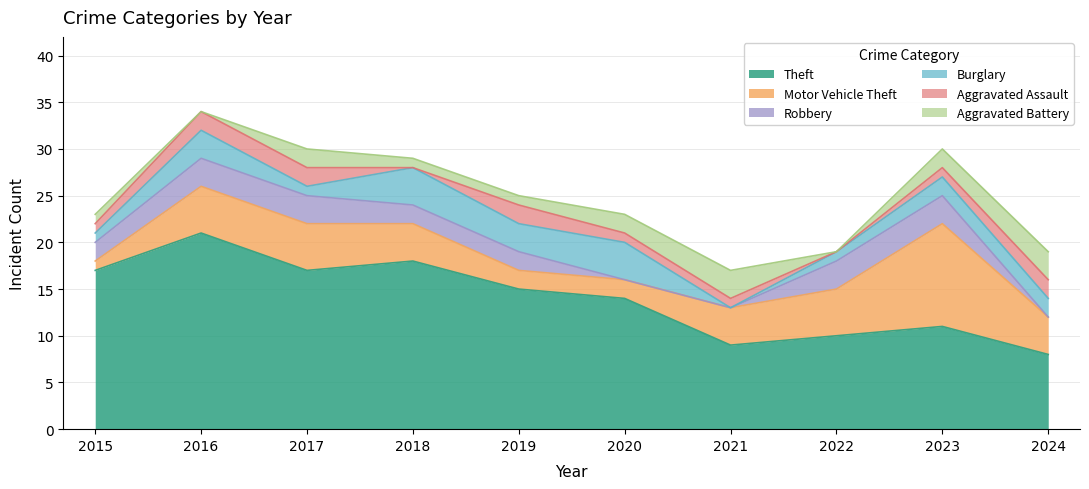

What is the average value of the Theft series?

14